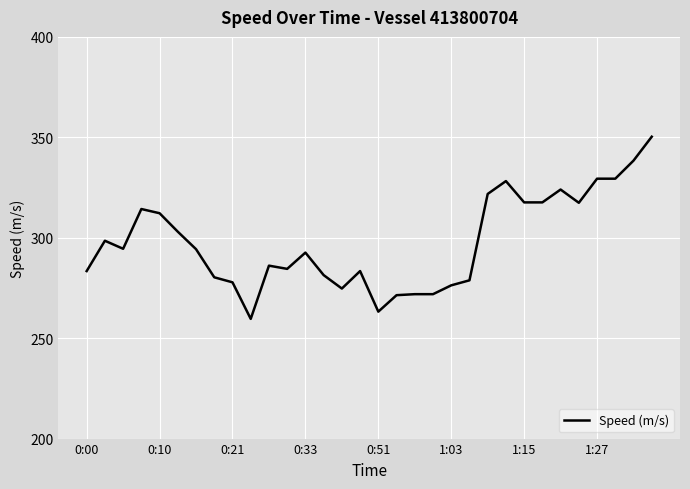

What is the minimum value shown in the chart?

259.6